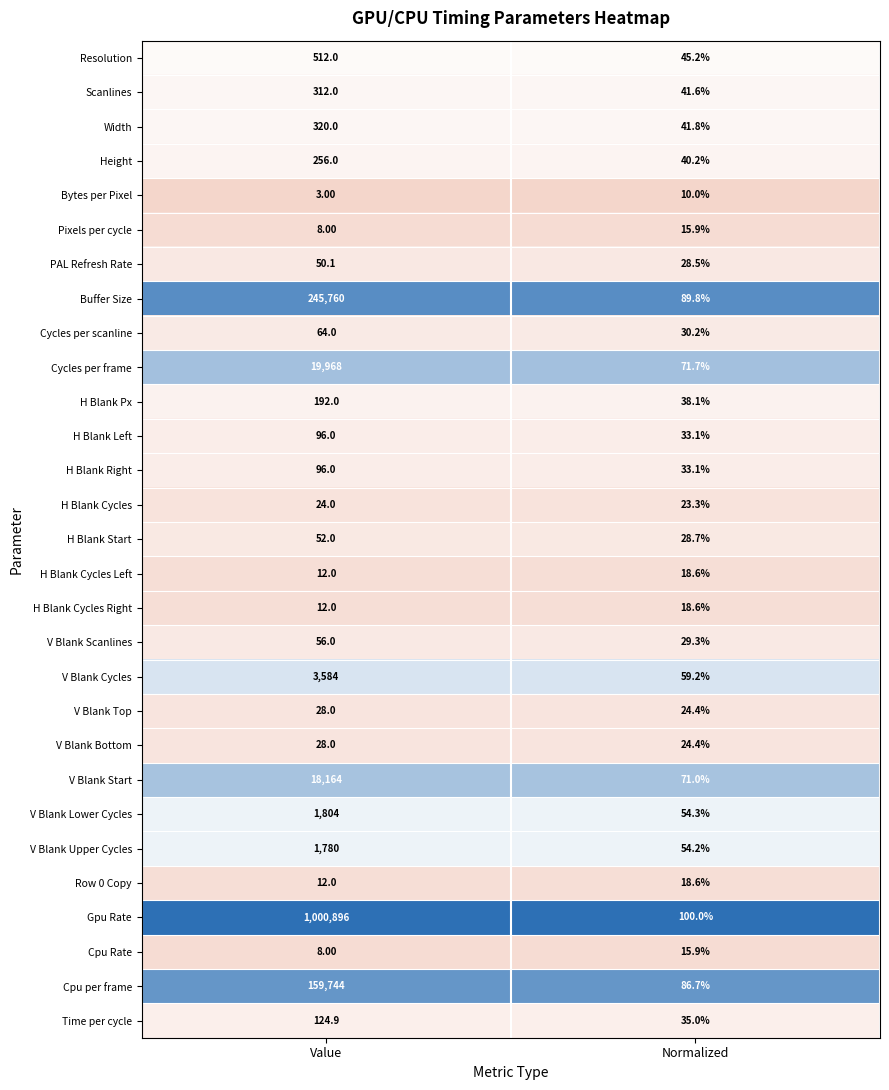

What is the difference between the Width values at Value and Normalized?

278.2